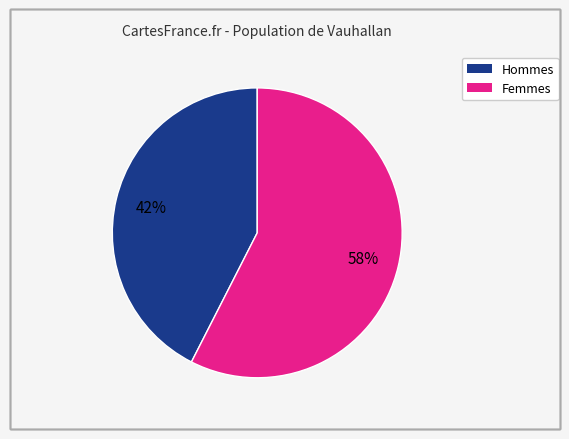

Is there a majority slice in this chart?

Yes